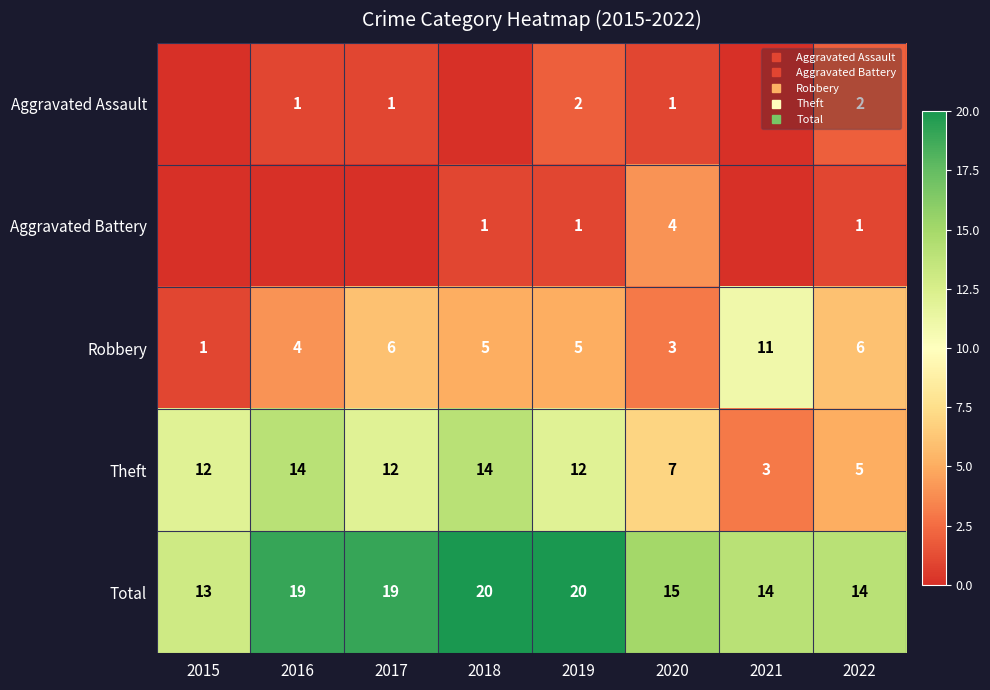

Is the value of Aggravated Battery at 2020 greater than the value of Theft at 2019?

No